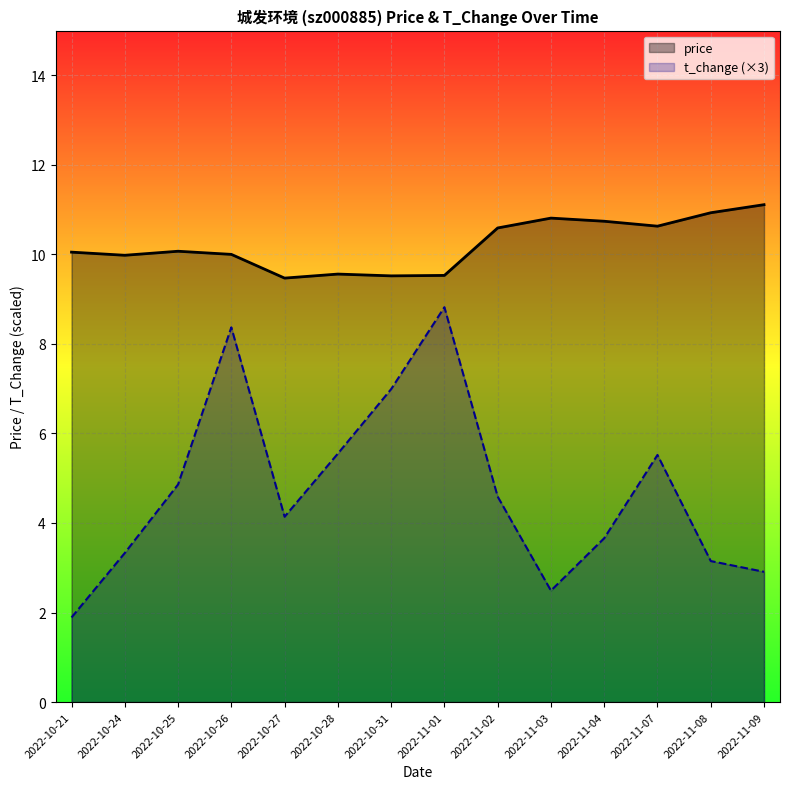

In price, how many points are higher than both neighbors (excluding endpoints)?

3